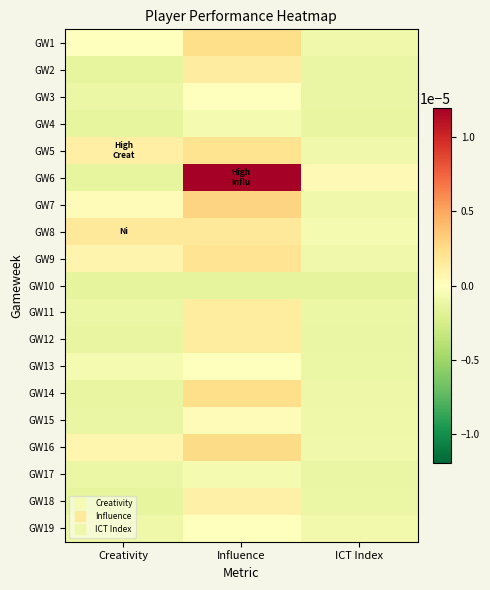

Which series has the largest total across all categories?

GW6